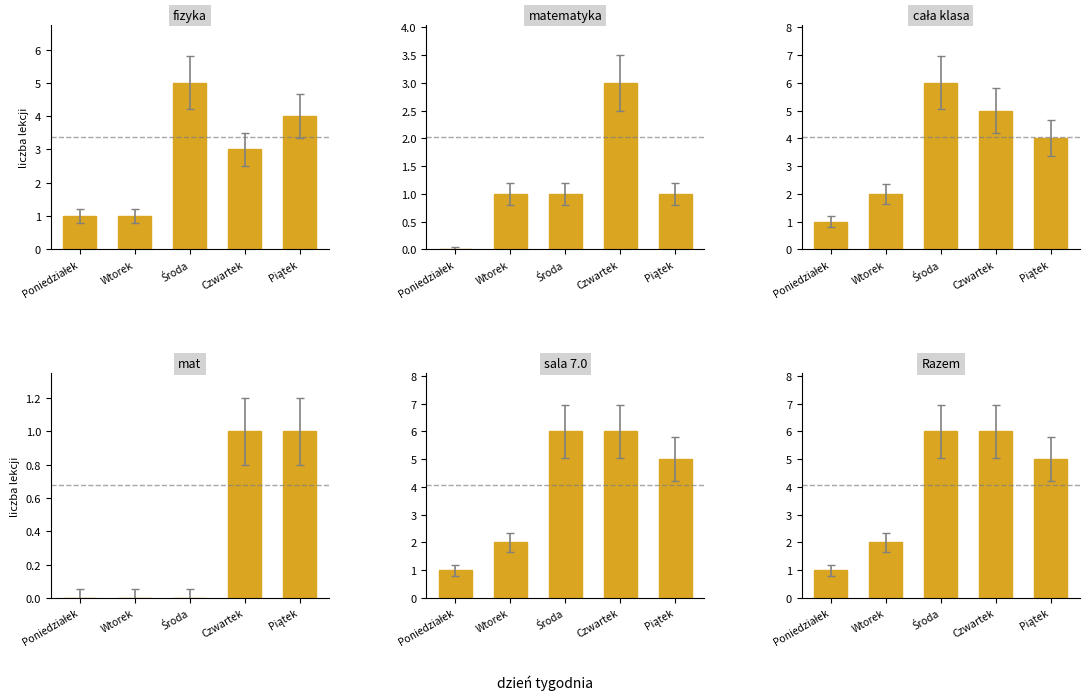

How many data points does each series have?

5